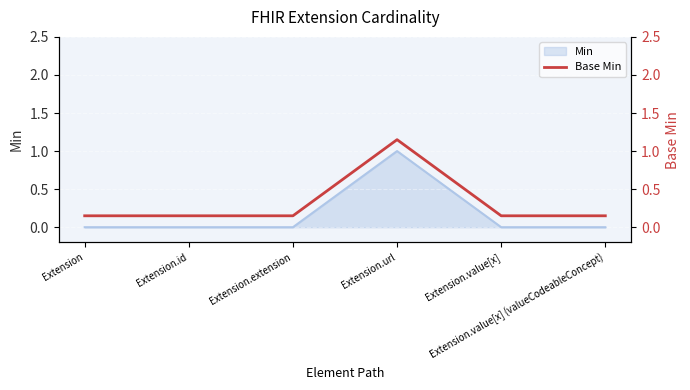

What is the label of the 4th point from the left?

Extension.url